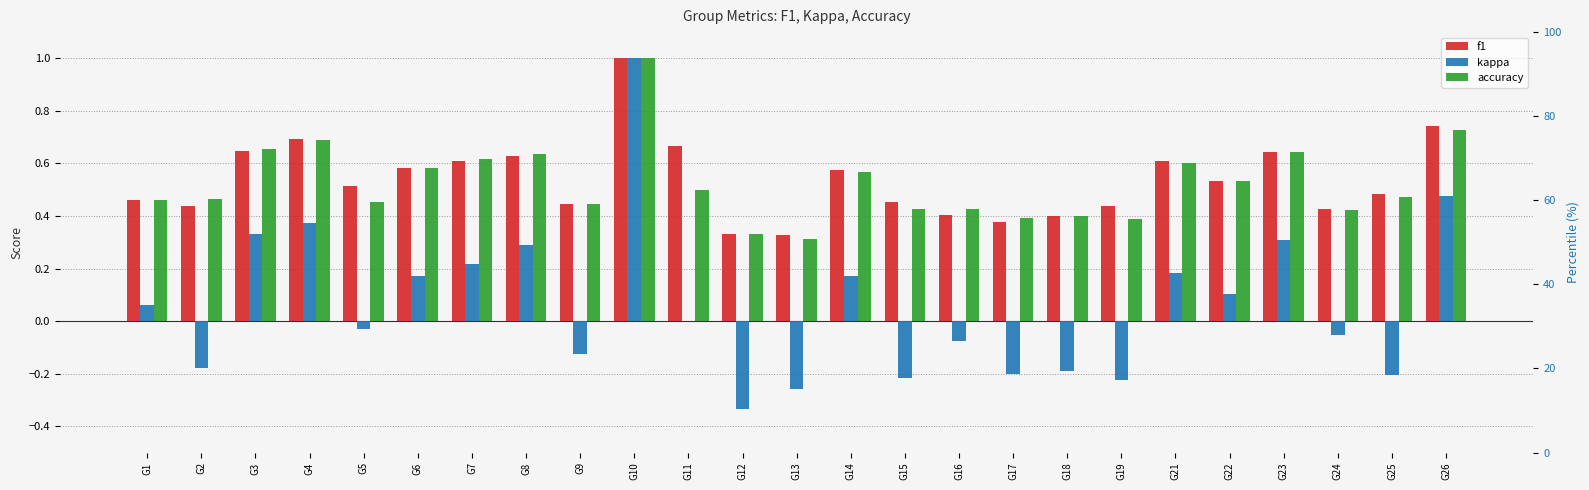

Which series has the largest total across all categories?

f1